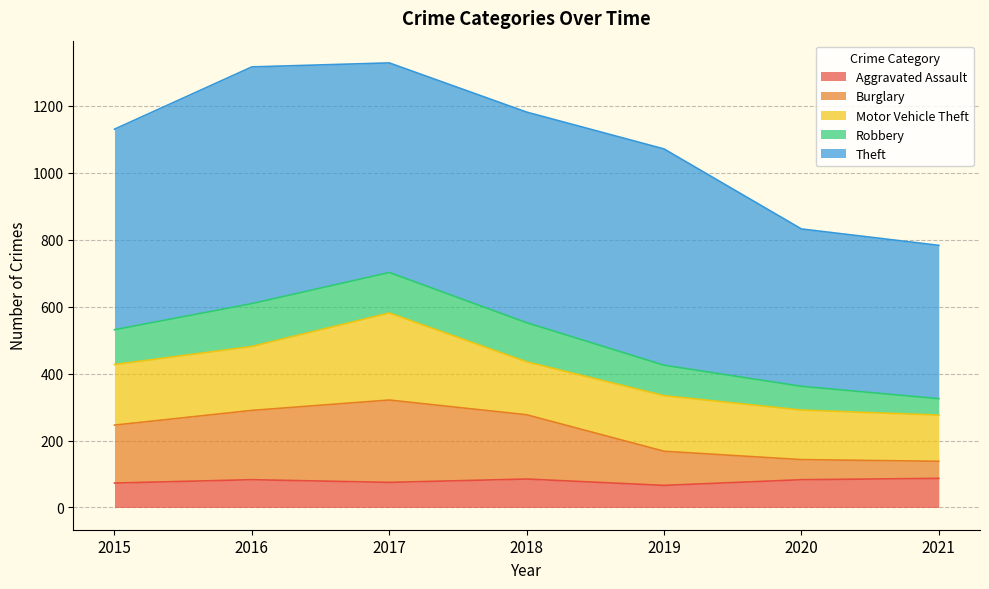

What is the total value across all series at 2021?

783